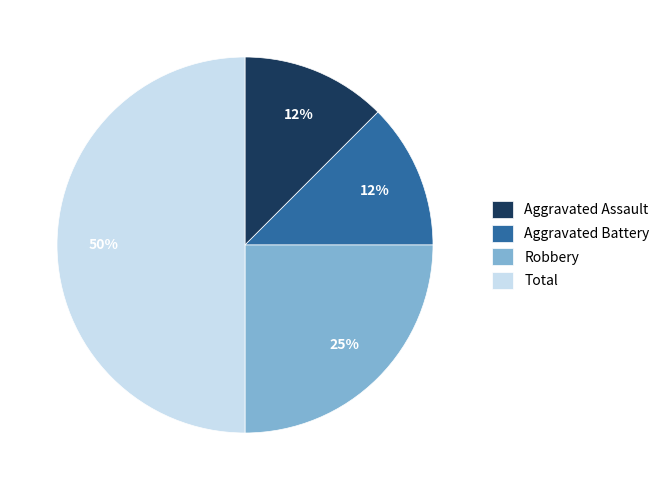

The Aggravated Assault slice represents 2% of the pie. True or false?

False